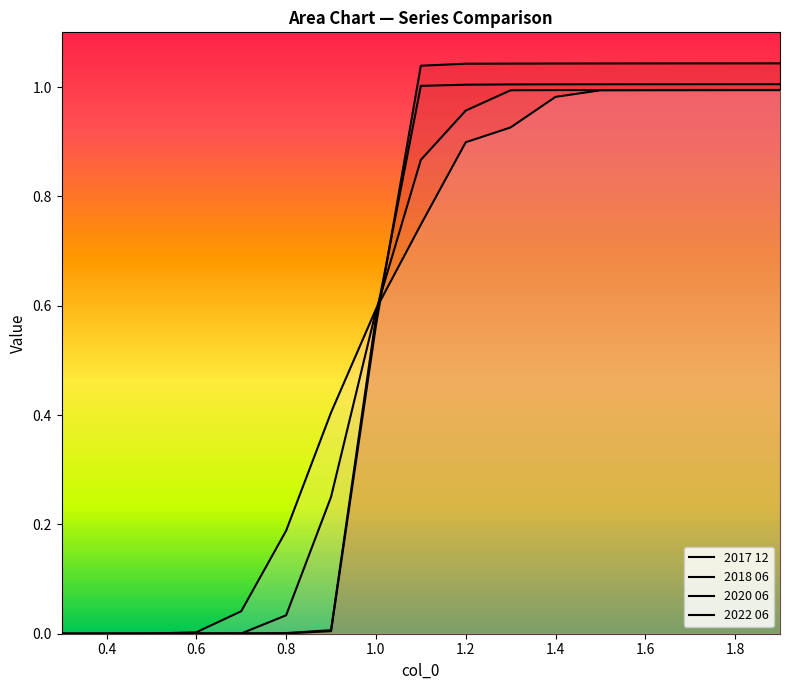

What are all the series names shown in the legend?

2017 12, 2018 06, 2020 06, 2022 06